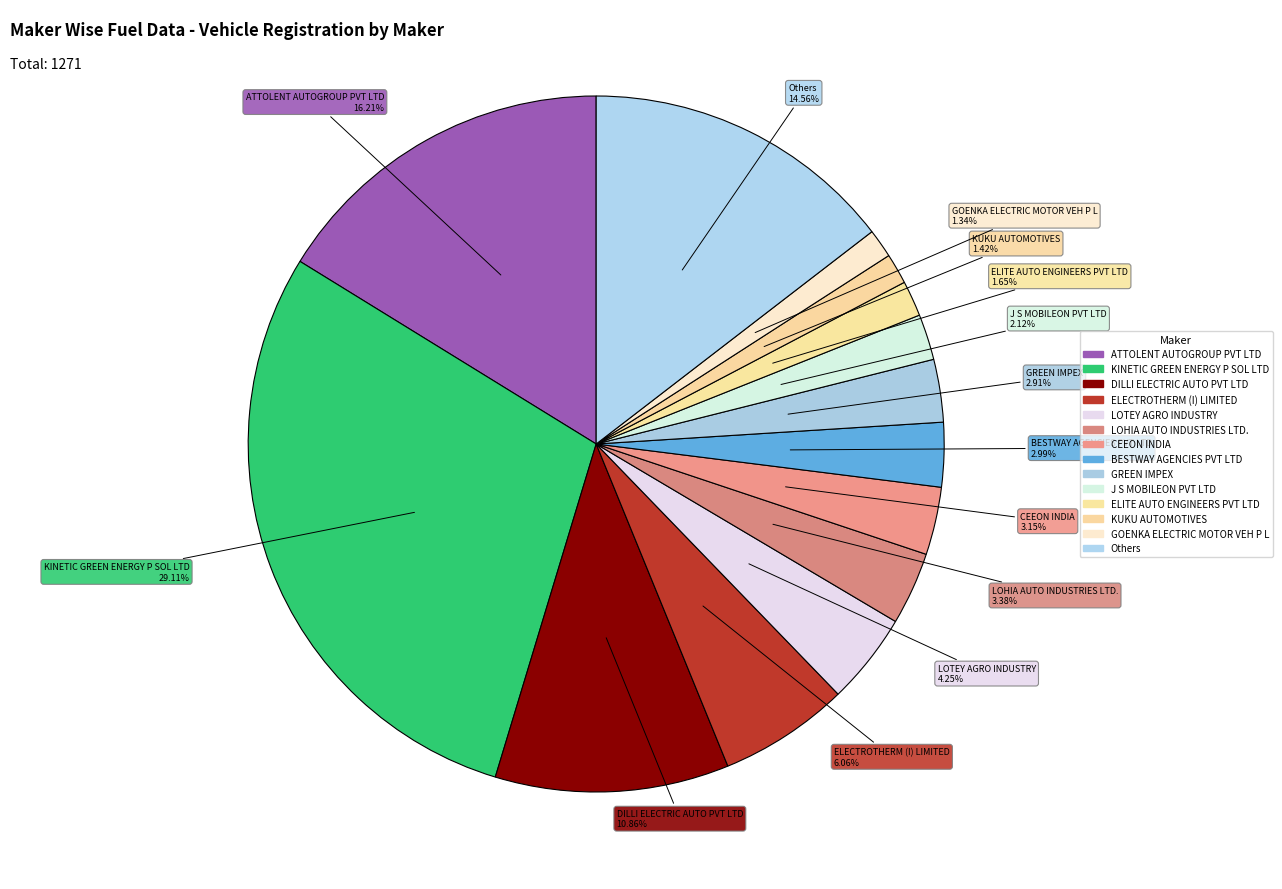

True or false: ATTOLENT AUTOGROUP PVT LTD accounts for 16% of the total.

True